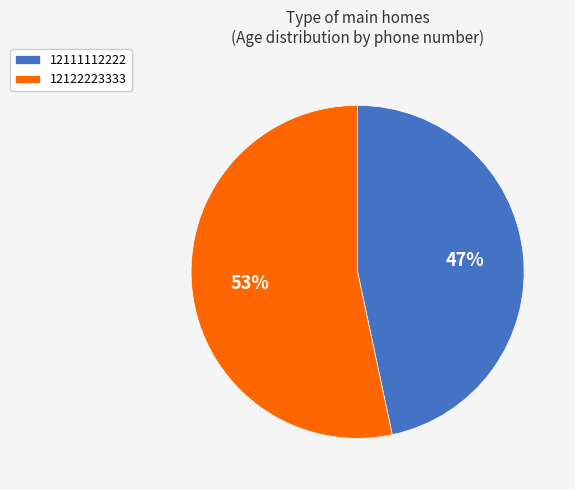

Which category accounts for the majority?

12122223333